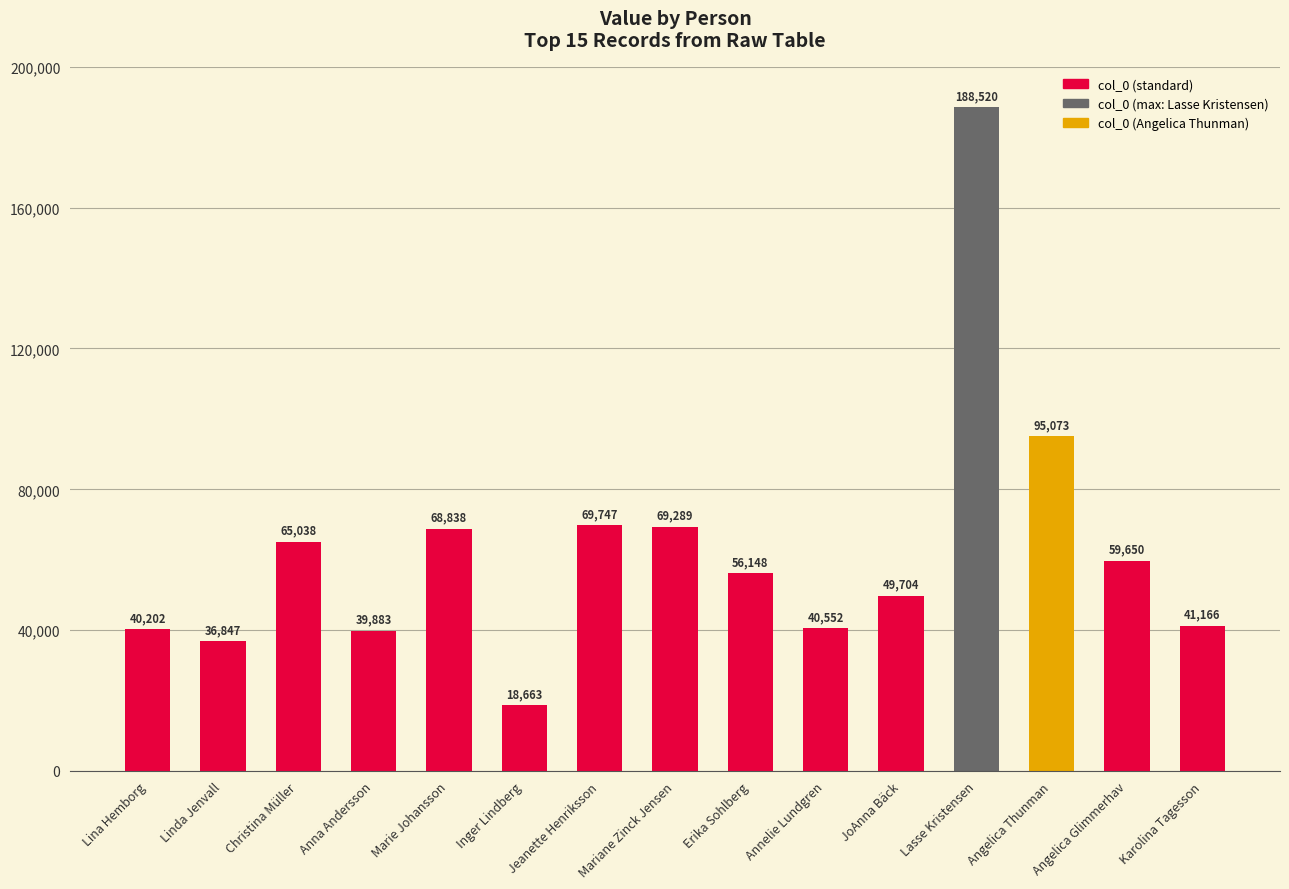

At which category does the chart reach its peak across all series?

Lasse Kristensen